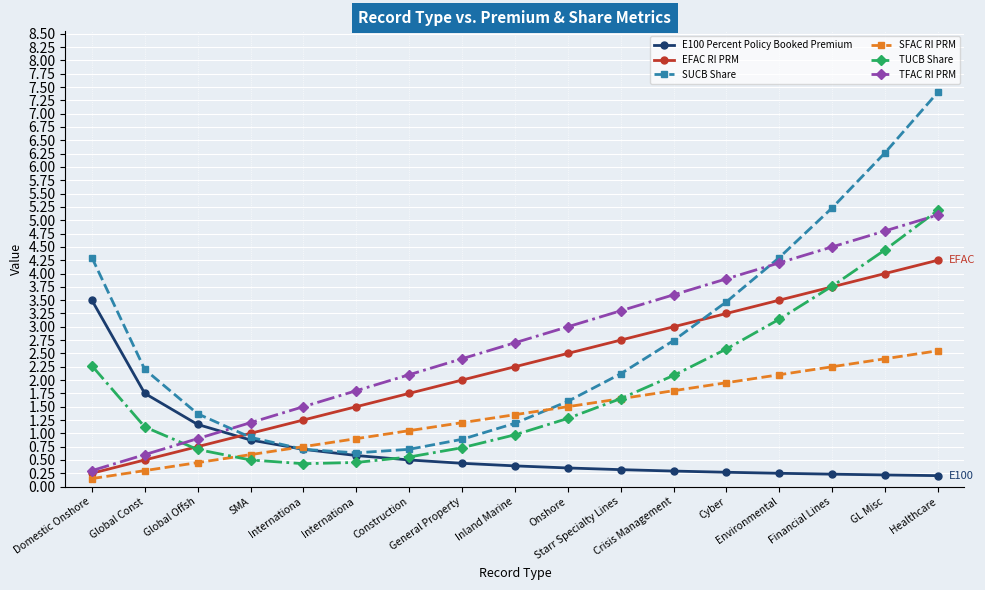

Between SMA and Internationa, which series saw the biggest shift?

TFAC RI PRM